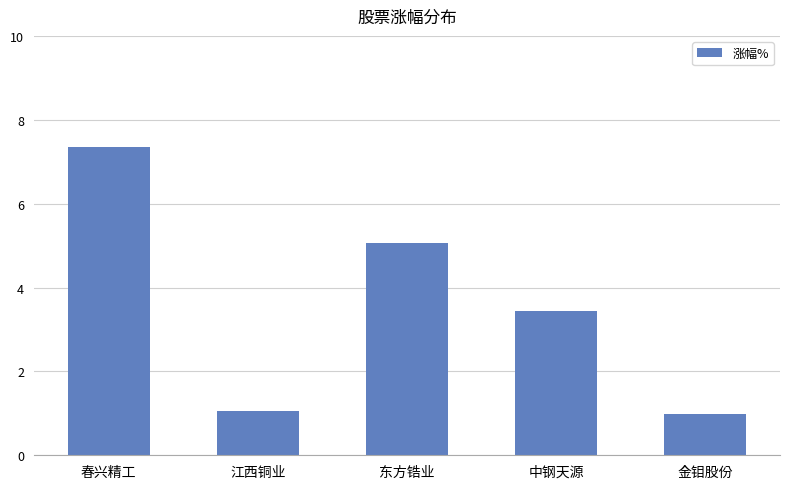

What is the greatest value displayed?

7.4